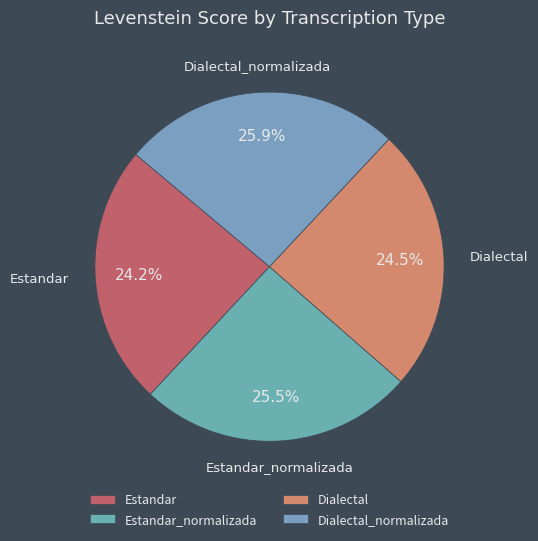

Does any single category account for the majority?

No